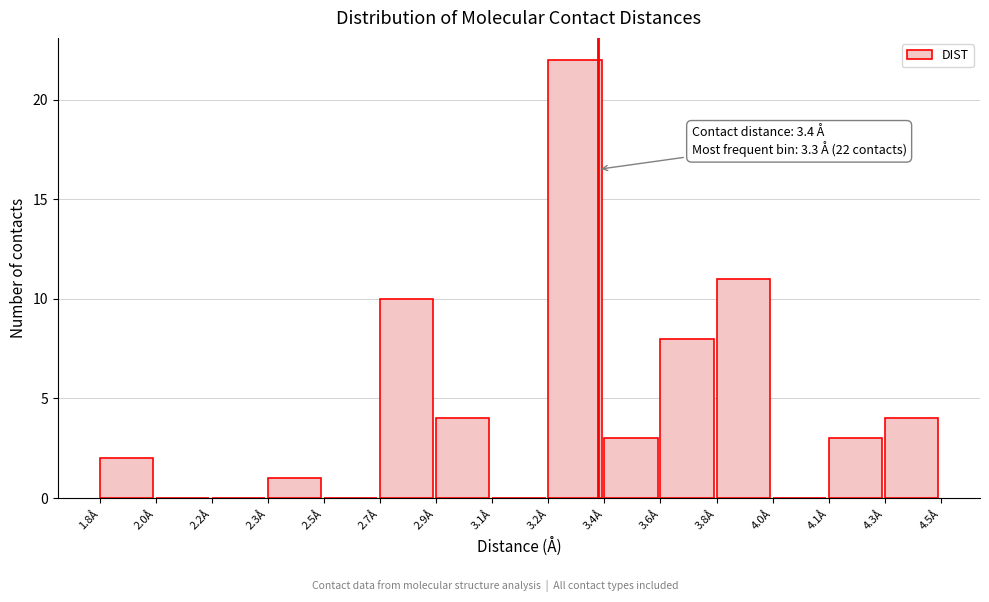

Reading left to right, what are all the values shown in this chart?

1.8Å=2	2.0Å=0	2.2Å=0	2.3Å=1	2.5Å=0	2.7Å=10	2.9Å=4	3.1Å=0	3.2Å=22	3.4Å=3	3.6Å=8	3.8Å=11	4.0Å=0	4.1Å=3	4.3Å=4